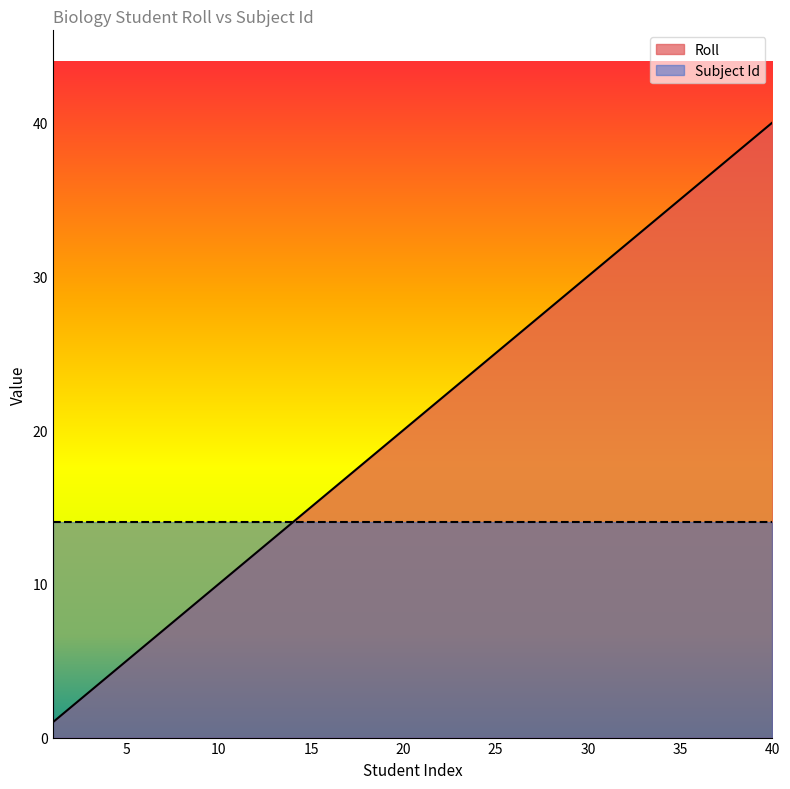

List the labels in order of value, smallest first.

1, 2, 3, 4, 5, 6, 7, 8, 9, 10, 11, 12, 13, 14, 15, 16, 17, 18, 19, 20, 21, 22, 23, 24, 25, 26, 27, 28, 29, 30, 31, 32, 33, 34, 35, 36, 37, 38, 39, 40